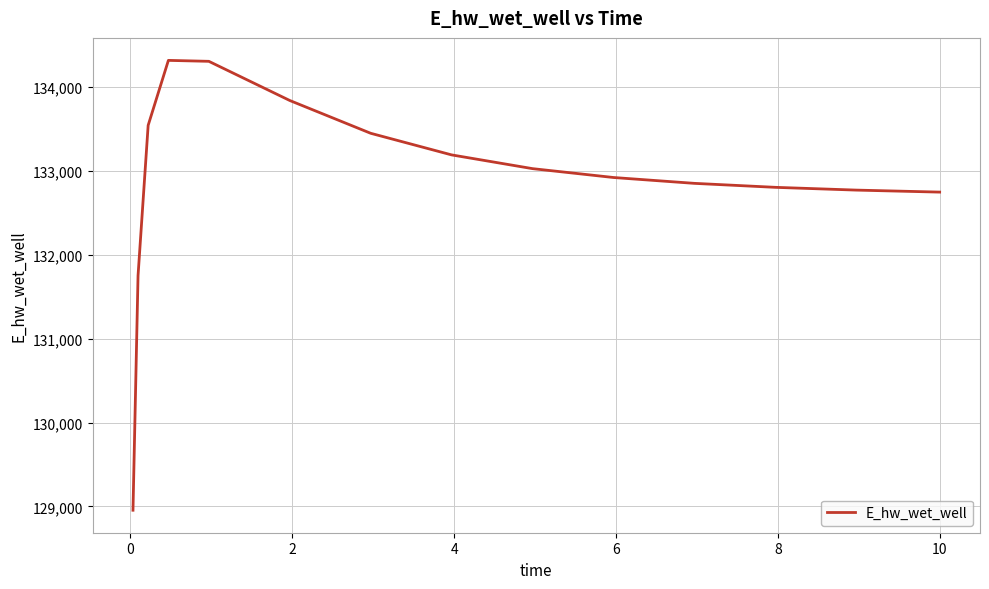

What is the minimum value shown in the chart?

128954.6